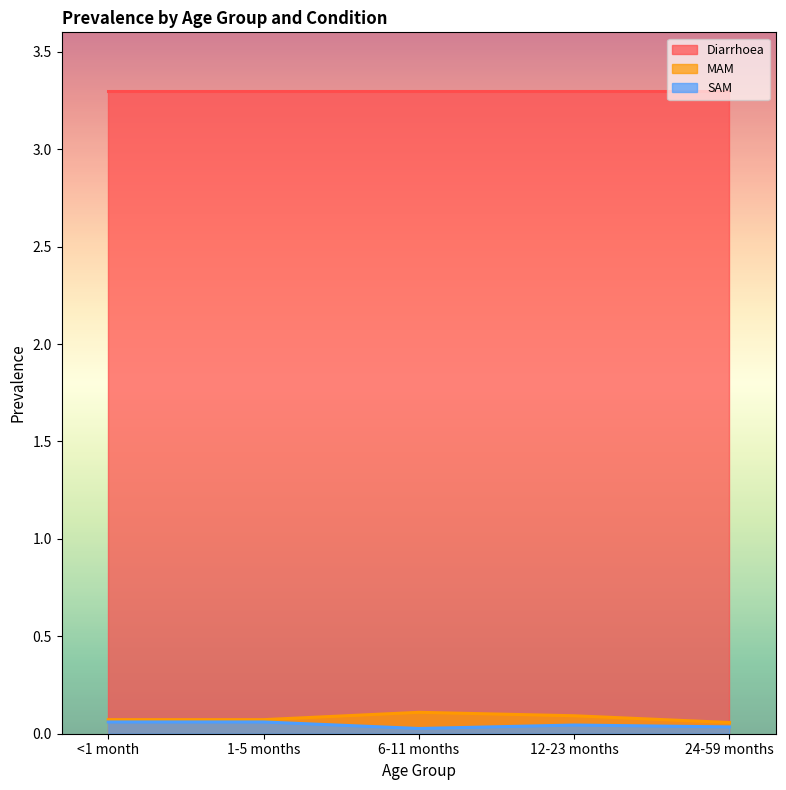

Is the value of SAM at 1-5 months greater than the value of Diarrhoea at 6-11 months?

No